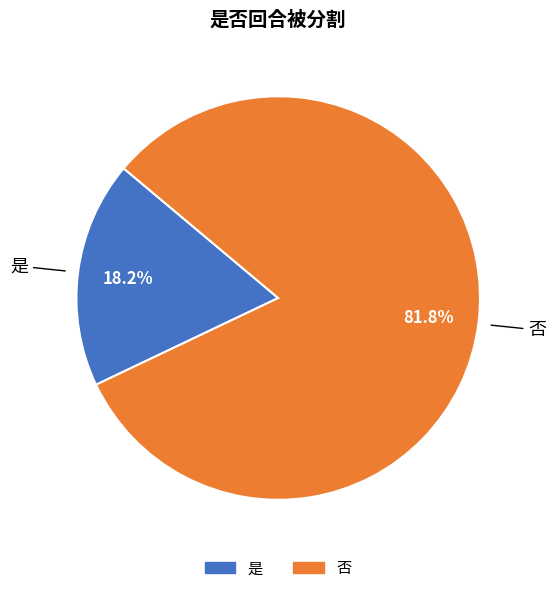

To the nearest percent, what is the difference between the largest and smallest slice percentages?

64%